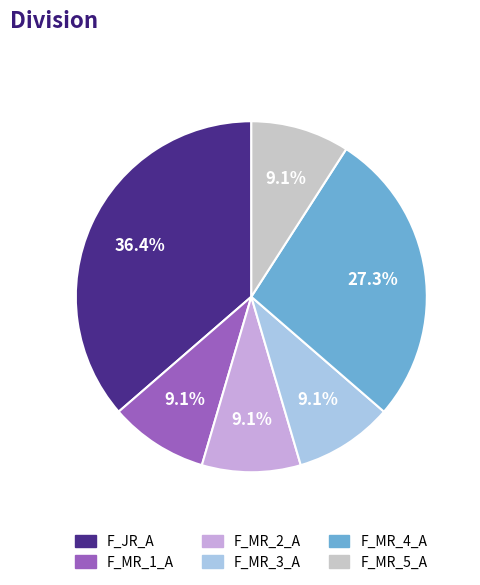

The F_MR_4_A slice represents 16% of the pie. True or false?

False